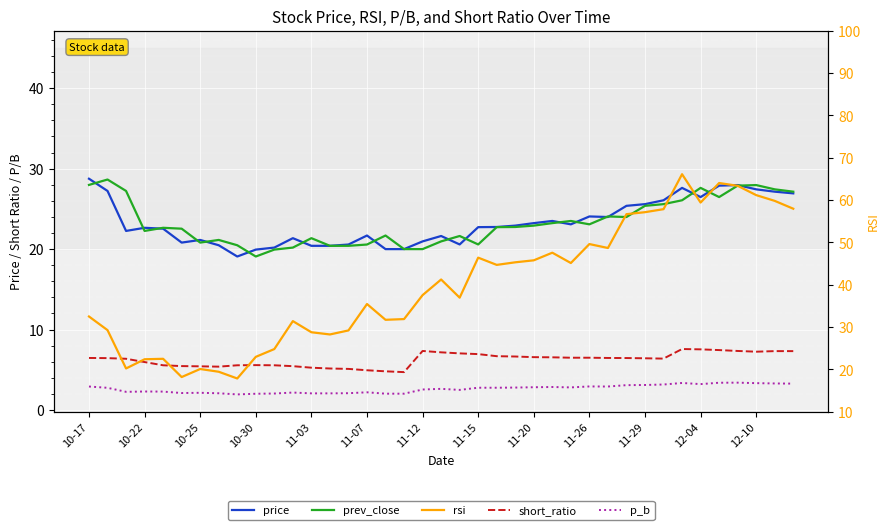

Reading left to right, transcribe all the data shown in this chart.

price: 28.8	27.2	22.3	22.6	22.5	20.8	21.1	20.5	19.1	19.9	20.2	21.4	20.4	20.4	20.6	21.7	20.0	20.0	21.0	21.6	20.6	22.7	22.8	22.9	23.2	23.5	23.1	24.1	24.0	25.4	25.6	26.1	27.6	26.5	27.9	28.0	27.4	27.1	26.9
prev_close: 28.0	28.6	27.2	22.3	22.6	22.5	20.8	21.1	20.5	19.1	19.9	20.2	21.4	20.4	20.4	20.6	21.7	20.0	20.0	21.0	21.6	20.6	22.7	22.8	22.9	23.2	23.5	23.1	24.1	24.0	25.4	25.6	26.1	27.6	26.5	27.9	28.0	27.4	27.1
short_ratio: 6.5	6.5	6.4	6.0	5.6	5.5	5.4	5.4	5.6	5.6	5.6	5.5	5.3	5.2	5.1	4.9	4.8	4.7	7.3	7.2	7.0	7.0	6.7	6.7	6.6	6.5	6.5	6.5	6.5	6.5	6.4	6.4	7.6	7.5	7.5	7.3	7.2	7.3	7.3
p_b: 2.9	2.8	2.3	2.3	2.3	2.1	2.1	2.1	1.9	2.0	2.0	2.2	2.1	2.1	2.1	2.2	2.0	2.0	2.5	2.6	2.5	2.8	2.8	2.8	2.8	2.9	2.8	2.9	2.9	3.1	3.1	3.2	3.4	3.2	3.4	3.4	3.3	3.3	3.3
rsi: 32.5	29.3	20.2	22.4	22.5	18.2	20.1	19.4	17.9	23.0	24.8	31.4	28.8	28.2	29.2	35.4	31.7	31.9	37.5	41.2	36.9	46.4	44.7	45.3	45.8	47.6	45.1	49.6	48.7	56.7	57.1	57.8	66.1	59.4	64.0	63.4	61.2	59.8	58.0